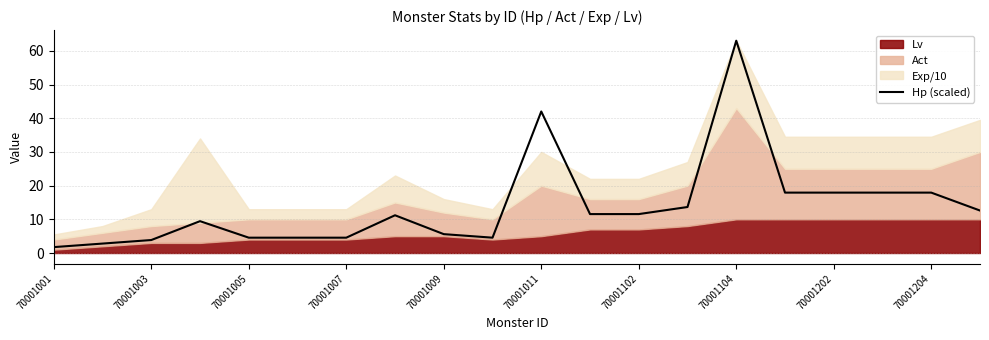

Is it true that Hp (scaled) equals 5.6 at 70001009?

True